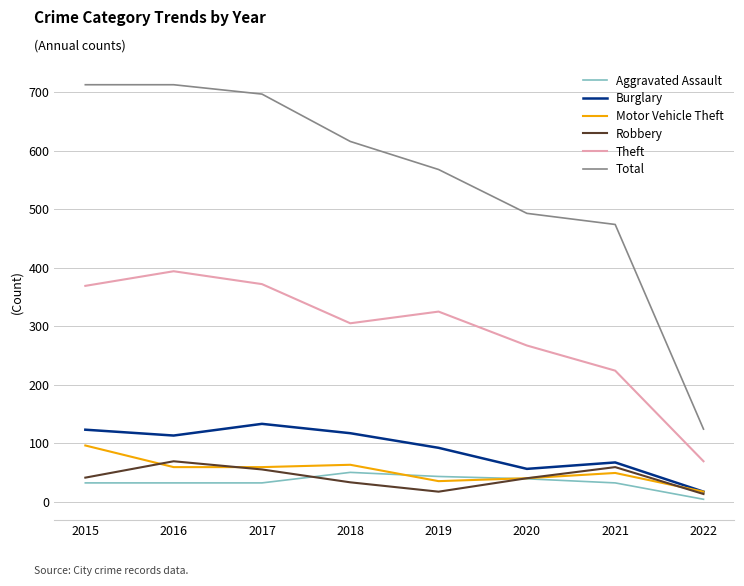

What is the sum of all Aggravated Assault values?

264